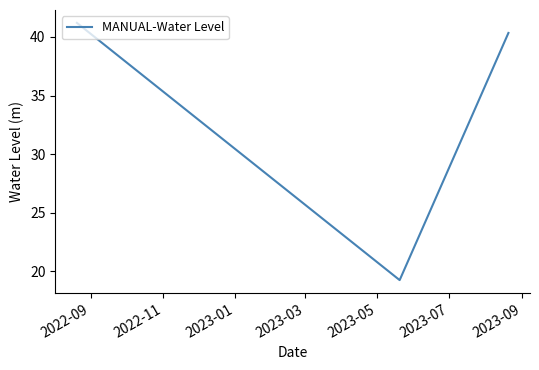

Does the chart have visible grid lines?

No